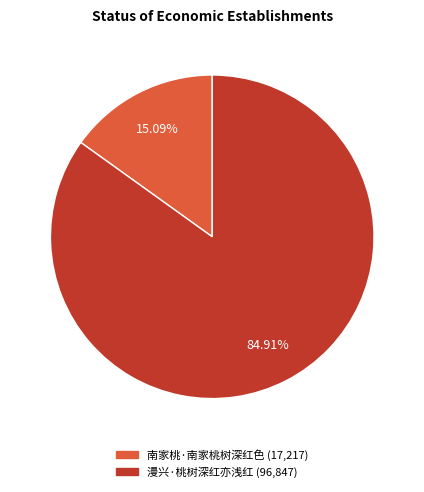

To the nearest percent, what is the combined percentage of 漫兴·桃树深红亦浅红 and 南家桃·南家桃树深红色?

100%